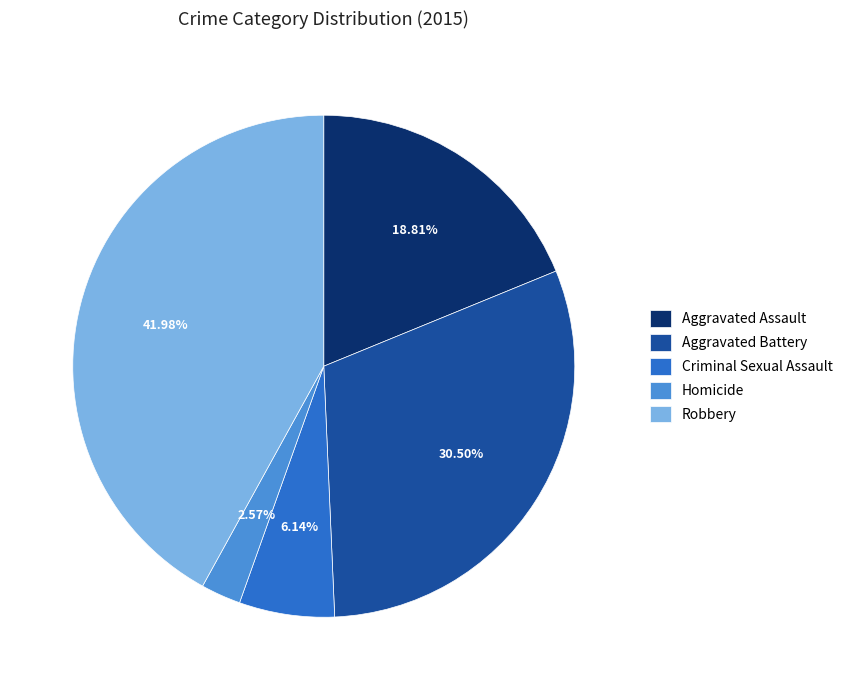

Does Aggravated Battery account for over 50% of the chart?

No